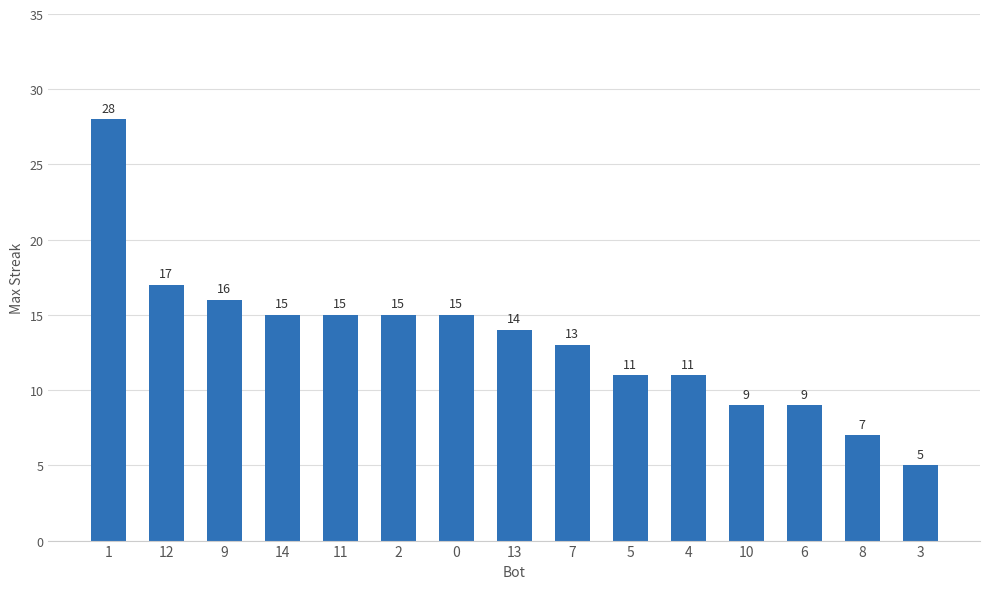

Where is the data nearest to the value 16?

9